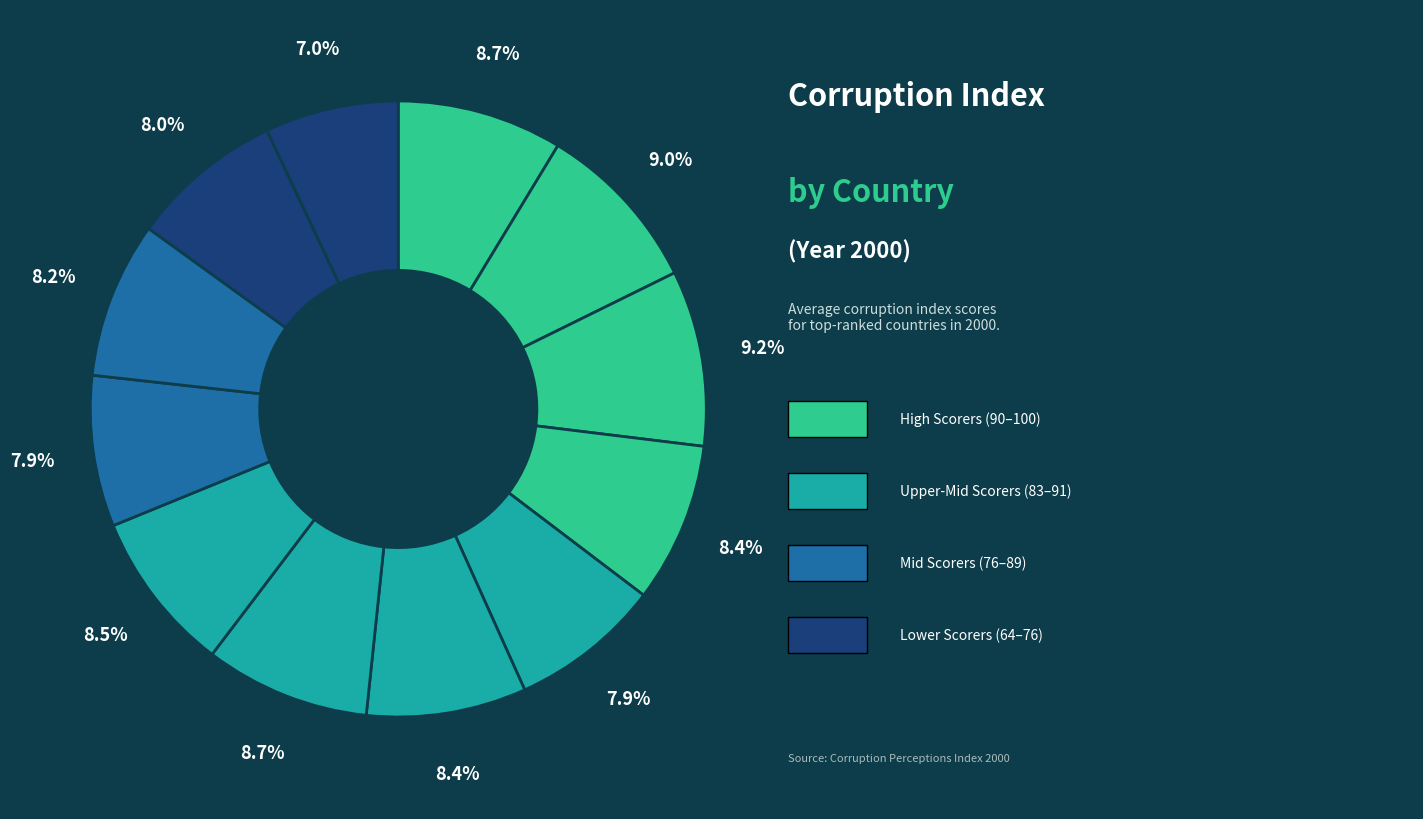

How many segments does this pie chart have?

12